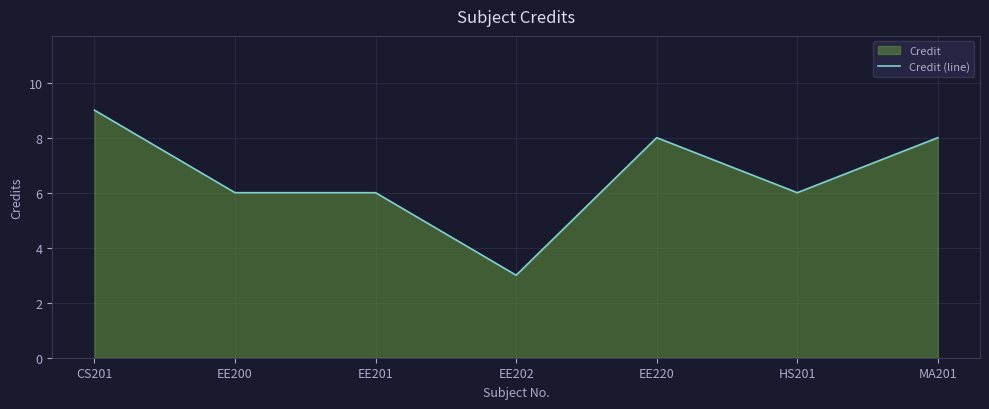

What is the difference between the values at EE202 and HS201?

3